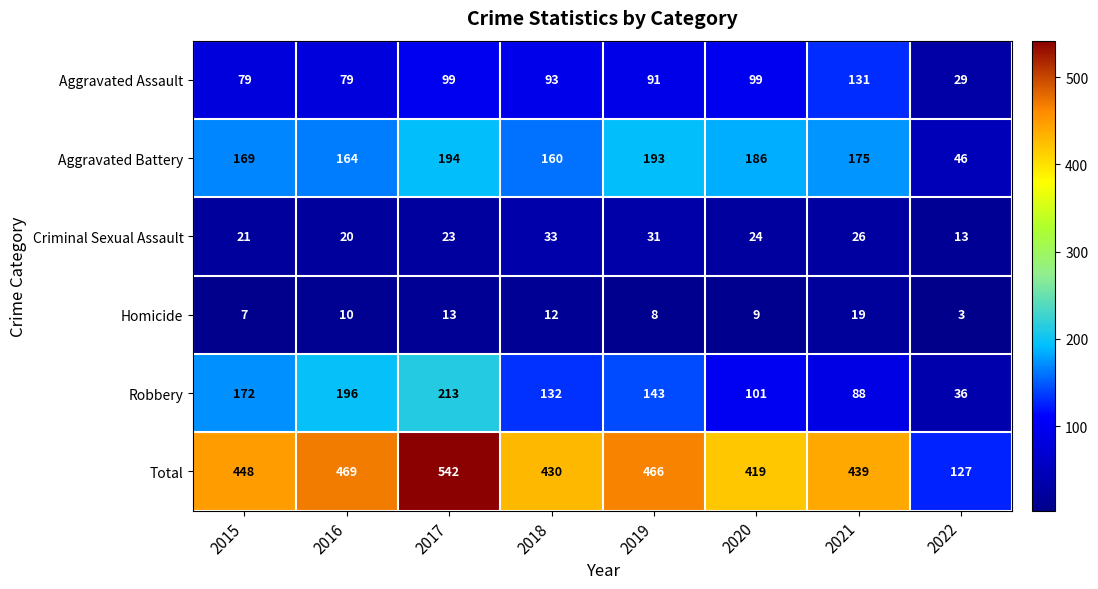

Read the Criminal Sexual Assault value at 2020.

24